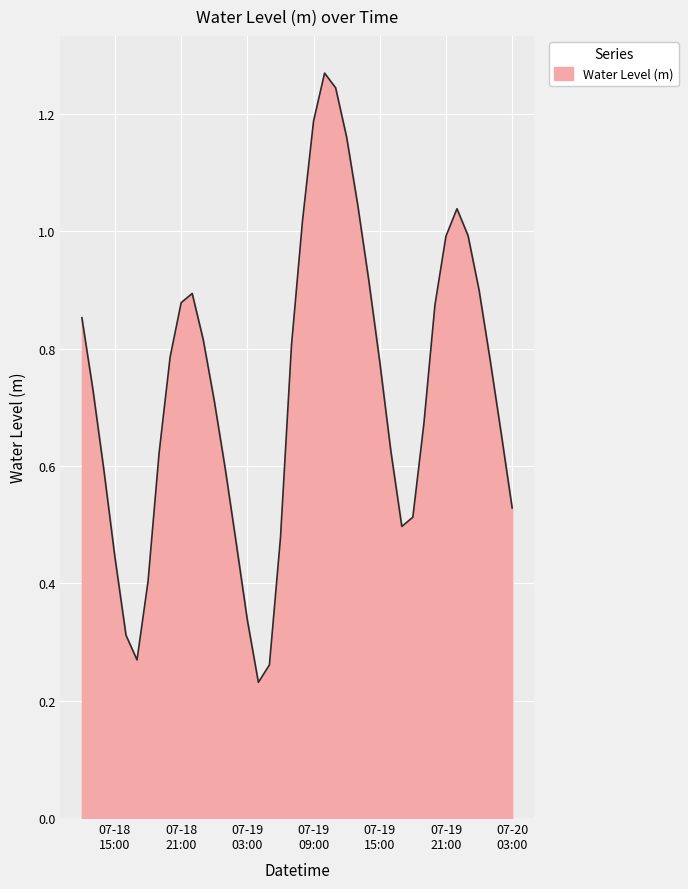

Reading left to right, transcribe all the data shown in this chart.

0.9	0.7	0.6	0.4	0.3	0.3	0.4	0.6	0.8	0.9	0.9	0.8	0.7	0.6	0.5	0.3	0.2	0.3	0.5	0.8	1.0	1.2	1.3	1.2	1.2	1.0	0.9	0.8	0.6	0.5	0.5	0.7	0.9	1.0	1.0	1.0	0.9	0.8	0.7	0.5